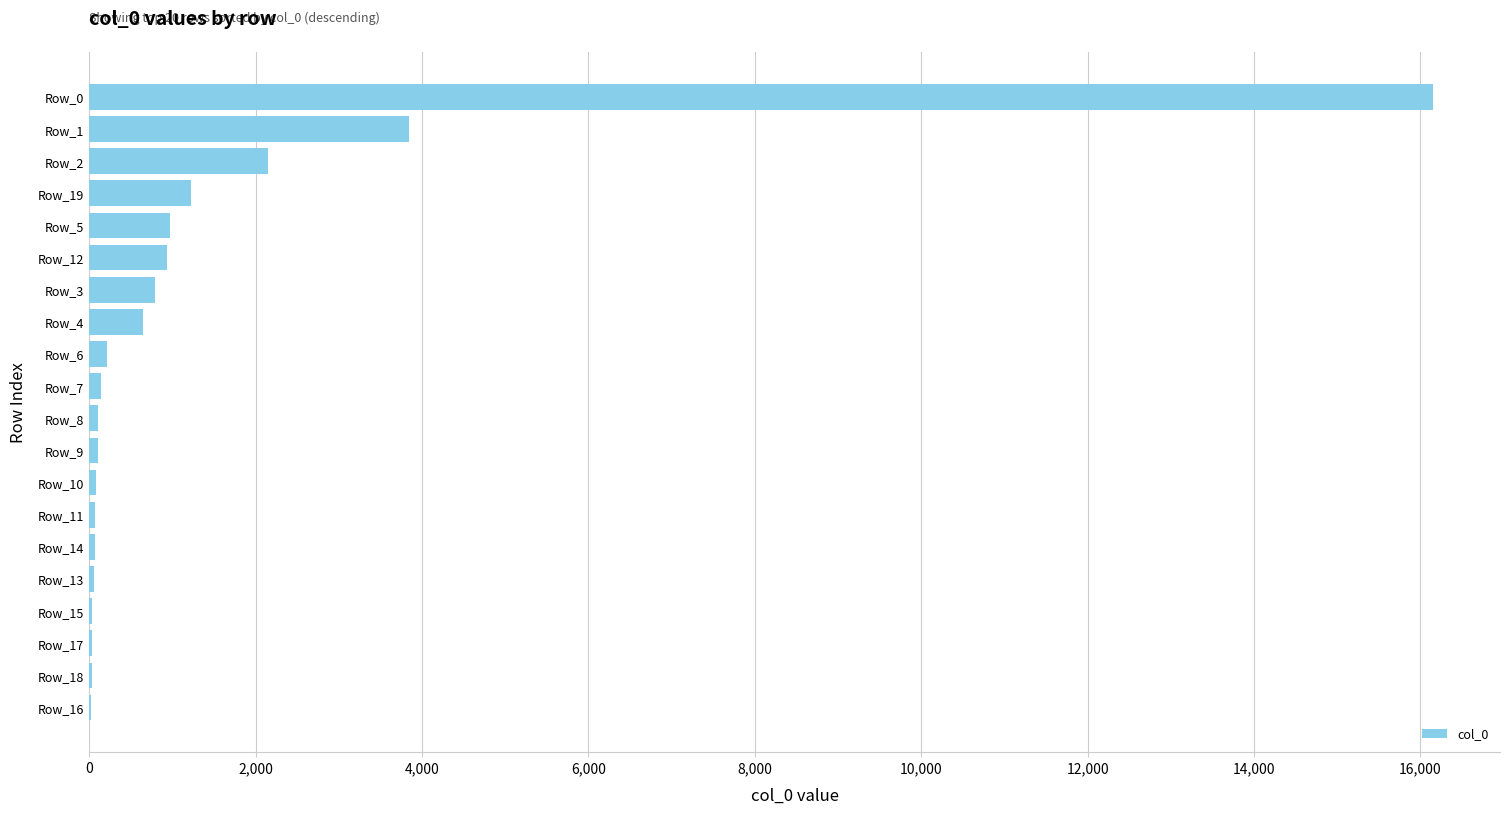

How many distinct data groups are displayed?

1